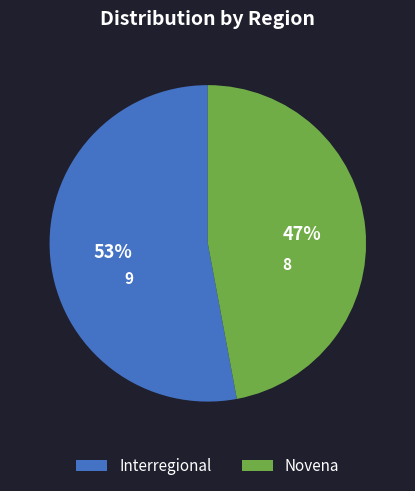

What is the largest slice in the pie chart?

Interregional